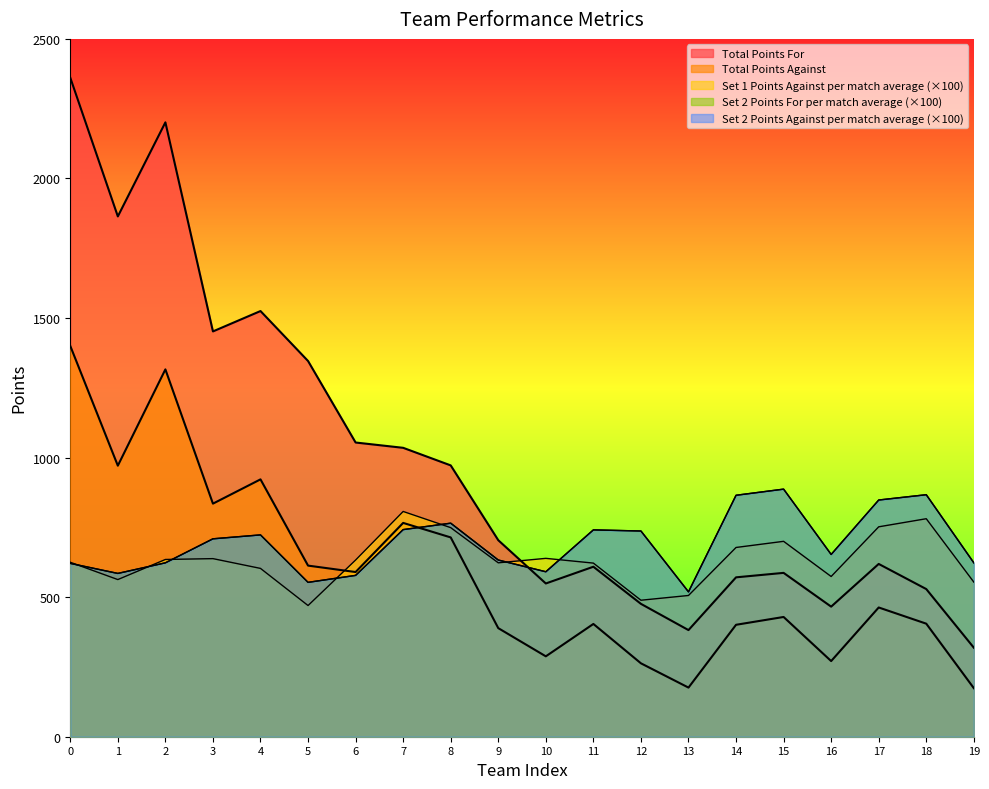

List the labels in order of Total Points For value, smallest first.

19, 13, 16, 12, 18, 10, 14, 15, 11, 17, 9, 8, 7, 6, 5, 3, 4, 1, 2, 0